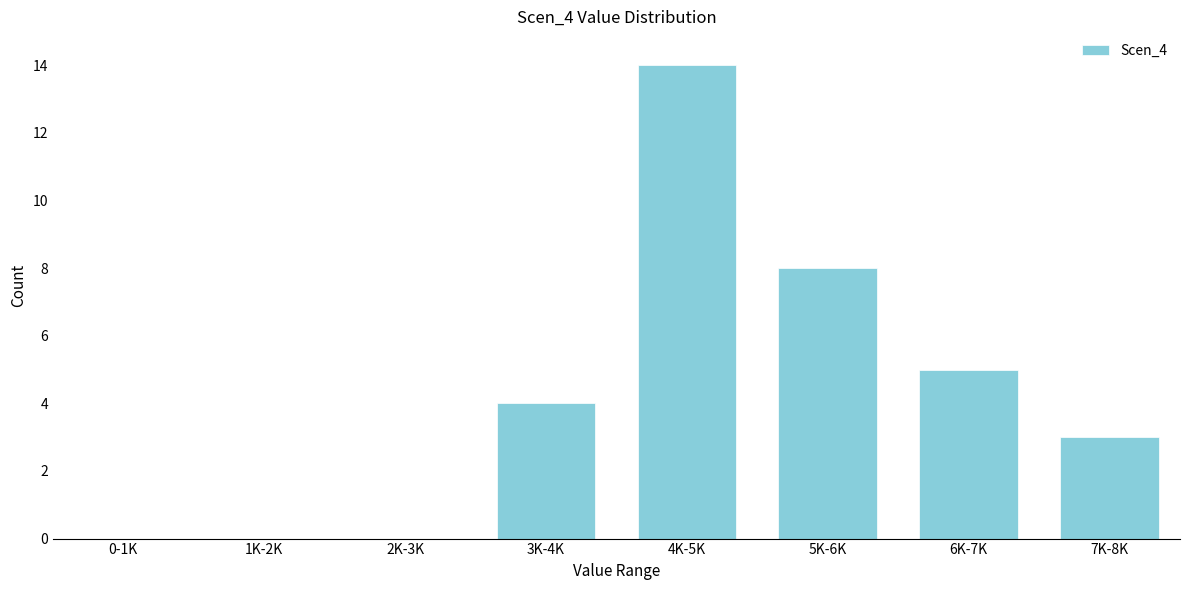

Reading left to right, extract all data points from this chart.

0-1K=0	1K-2K=0	2K-3K=0	3K-4K=4	4K-5K=14	5K-6K=8	6K-7K=5	7K-8K=3